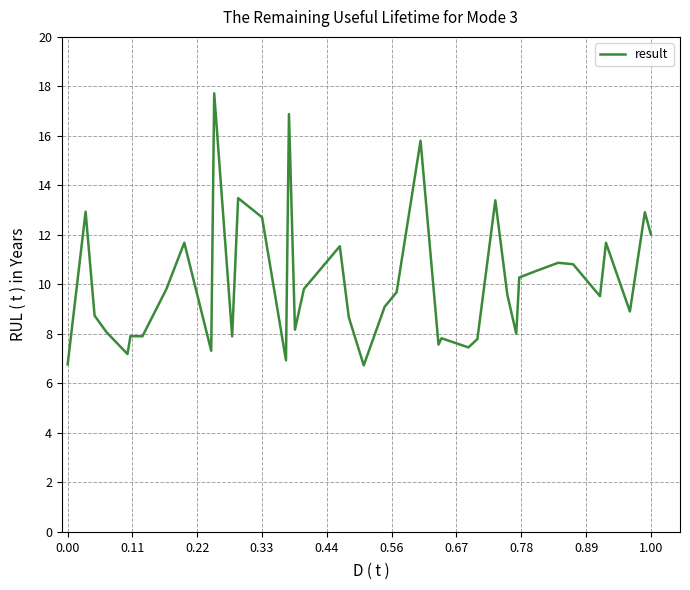

What is the difference between the maximum and minimum values?

11.0